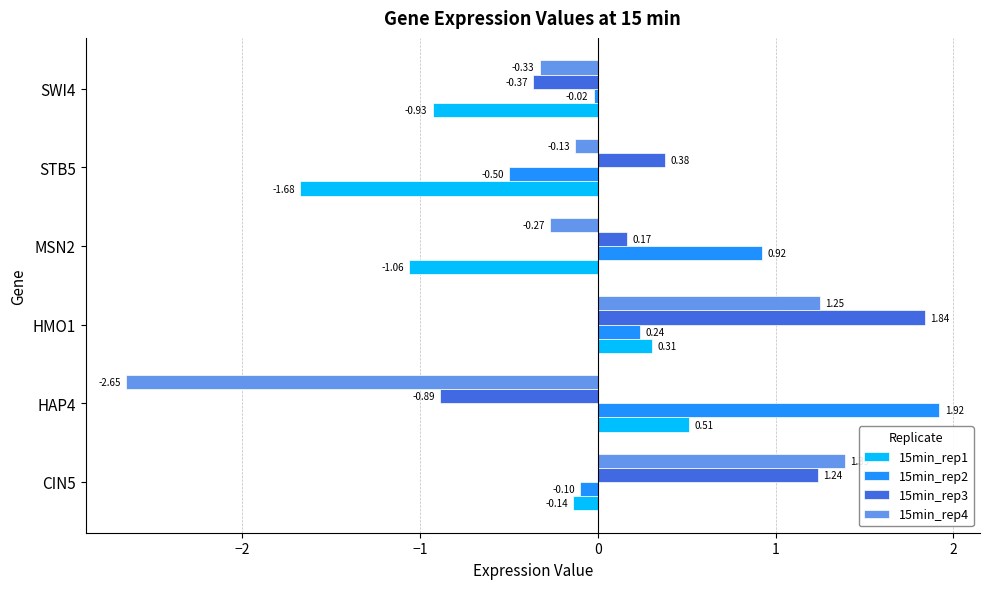

At how many categories does at least one series exceed 0?

5